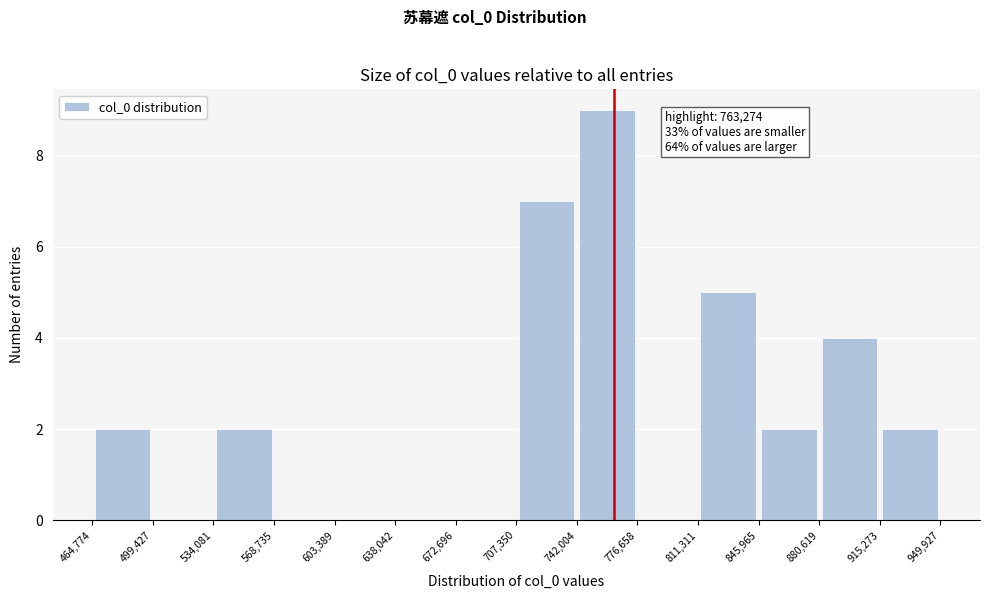

Over which range of the x-axis is the bar tallest?

742,004 to 776,658